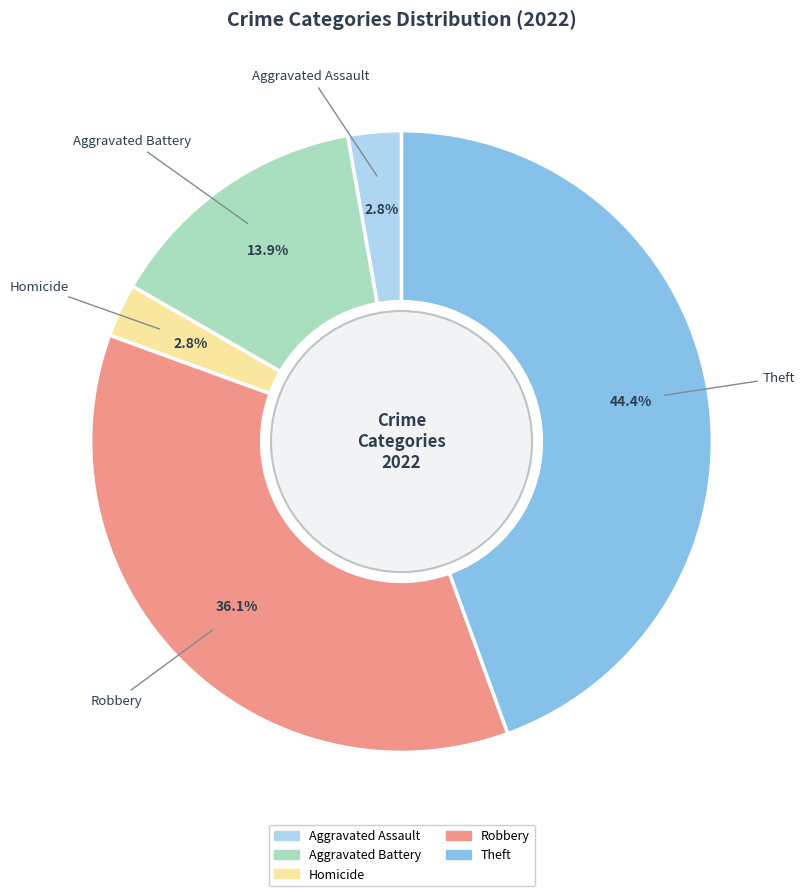

Does any single category account for the majority?

No